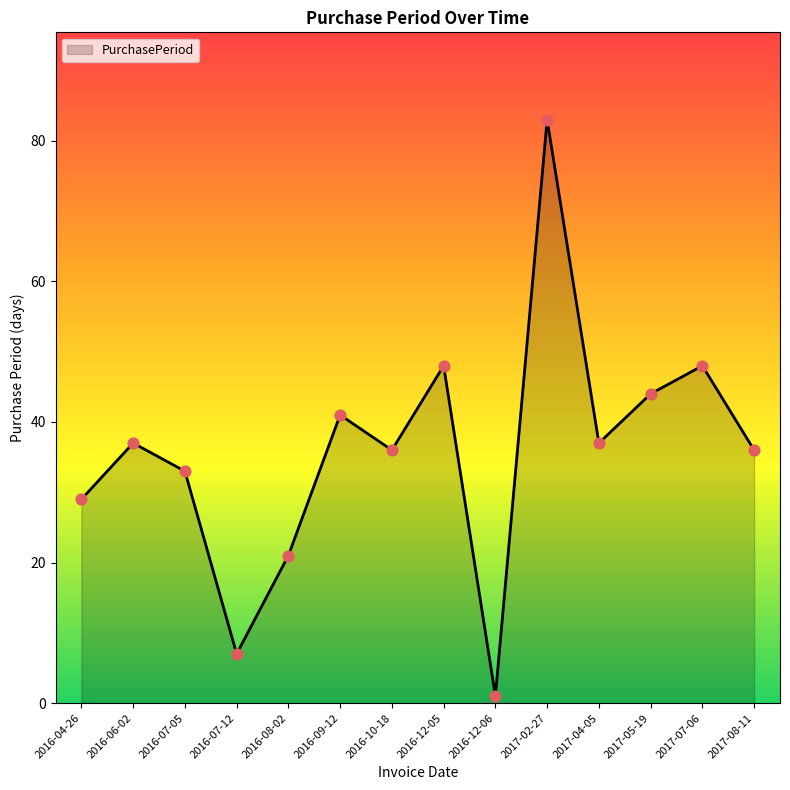

Which has a higher value, 2017-08-11 or 2016-04-26?

2017-08-11